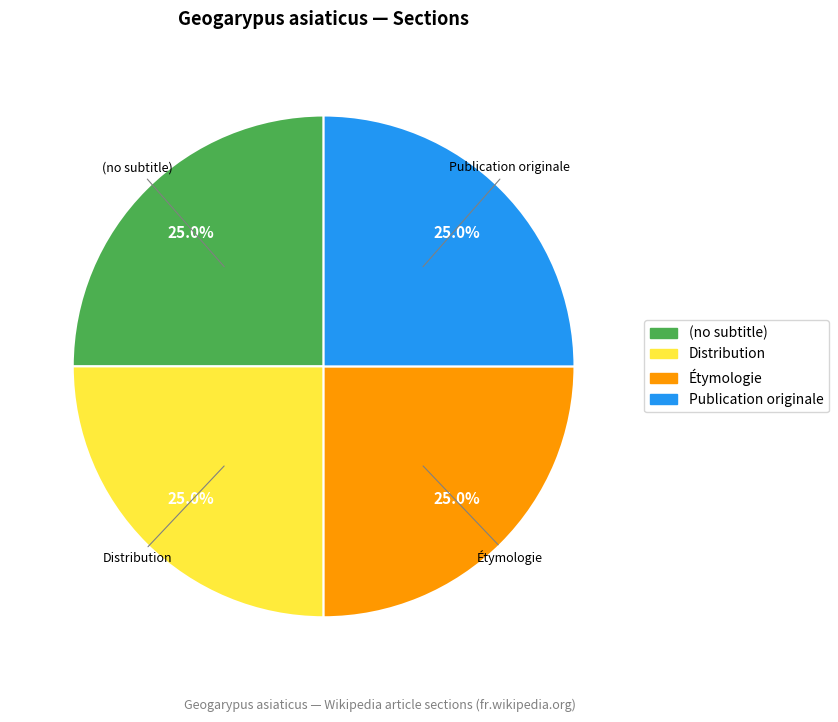

Is there a majority slice in this chart?

No